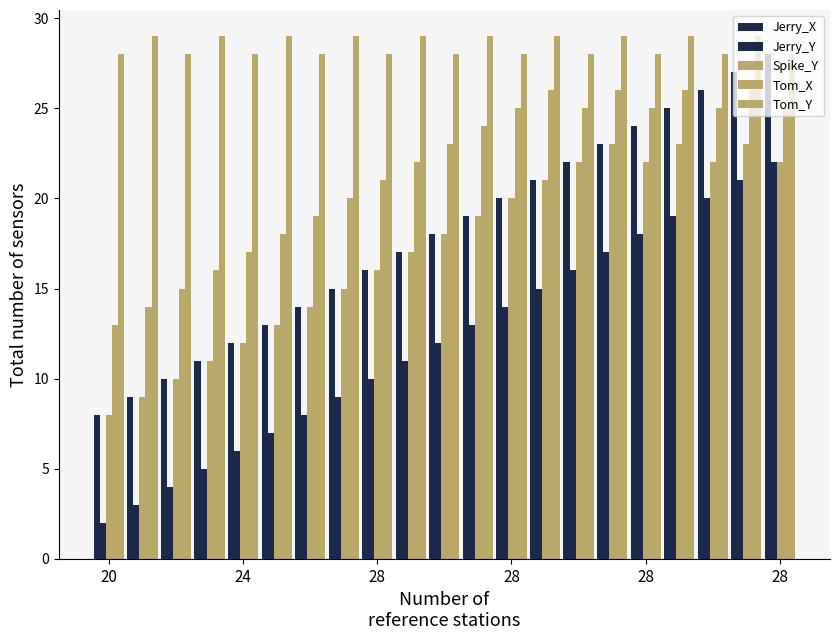

How many distinct data groups are displayed?

5